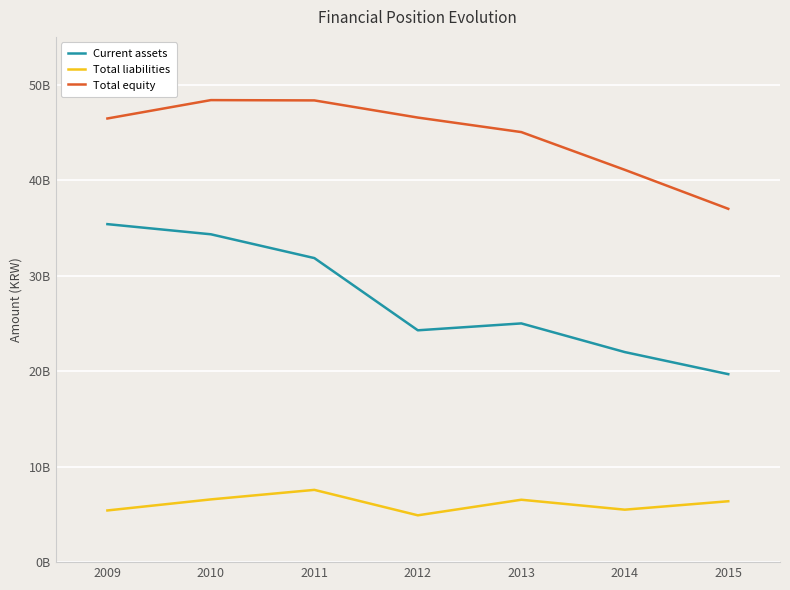

Read the Total liabilities value at 2015.

6375761543